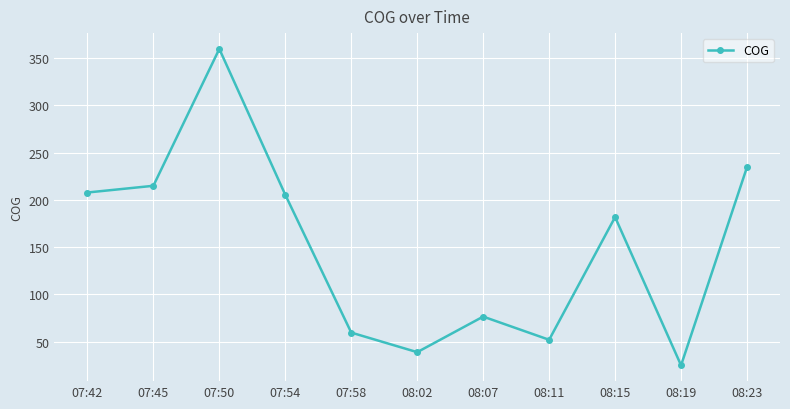

What is the label of the 3rd point from the left?

07:50